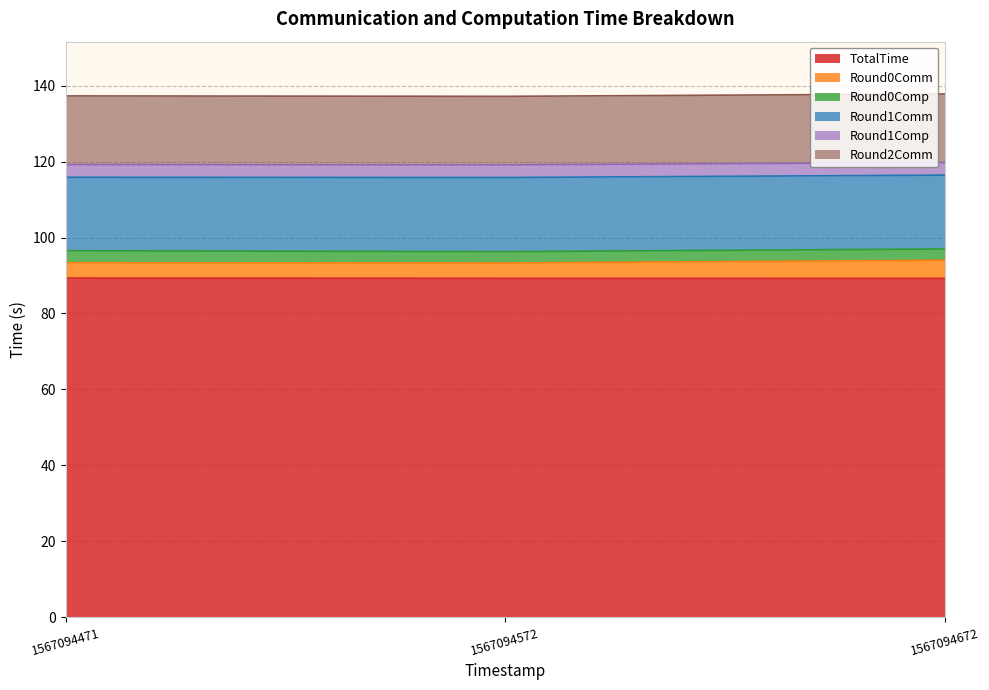

Which series has the largest total across all categories?

TotalTime